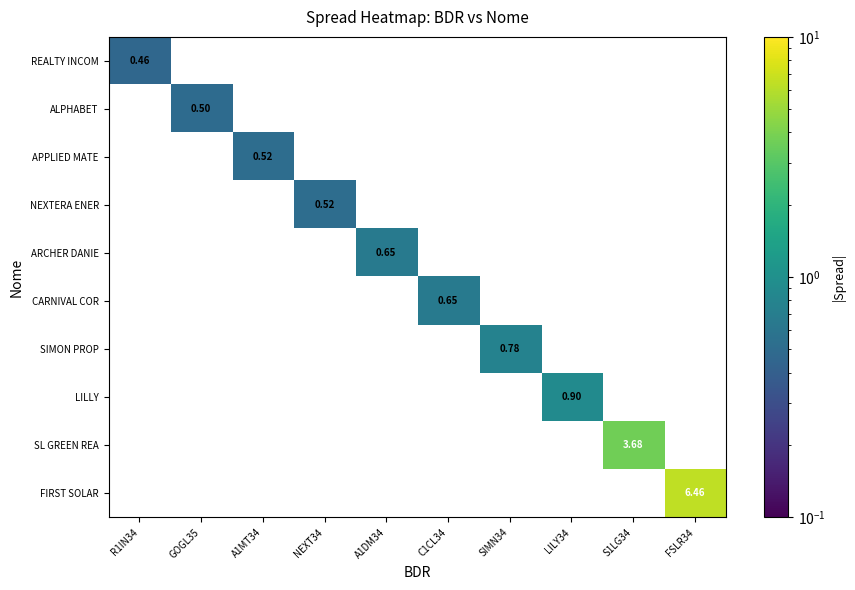

At how many categories does at least one series exceed 3?

2